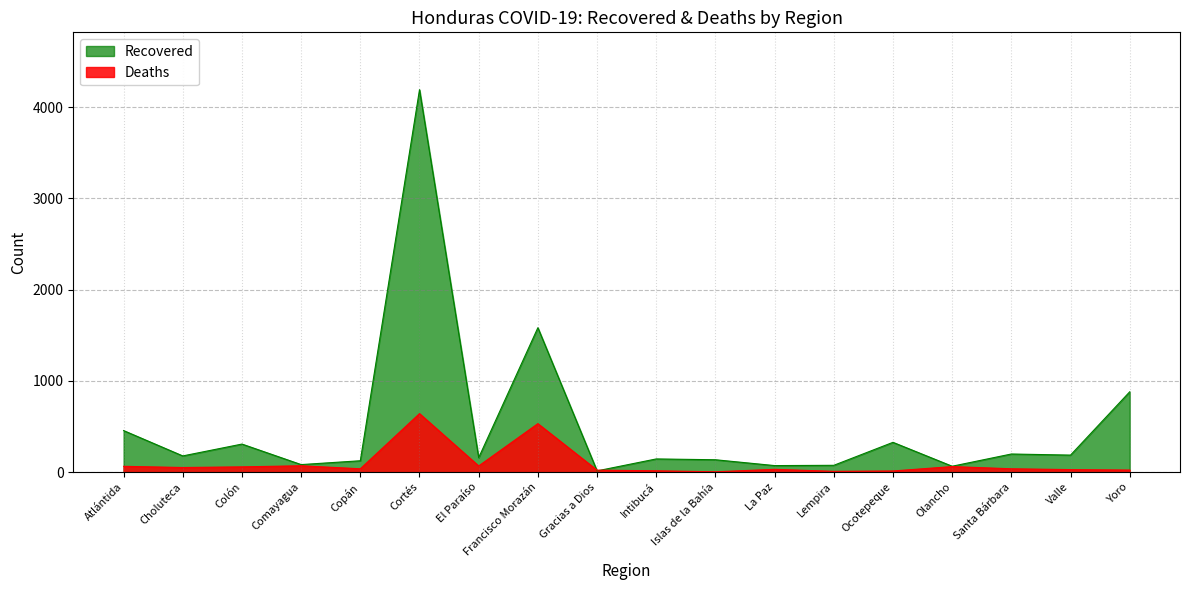

The Deaths series shows 6 at Lempira. True or false?

False